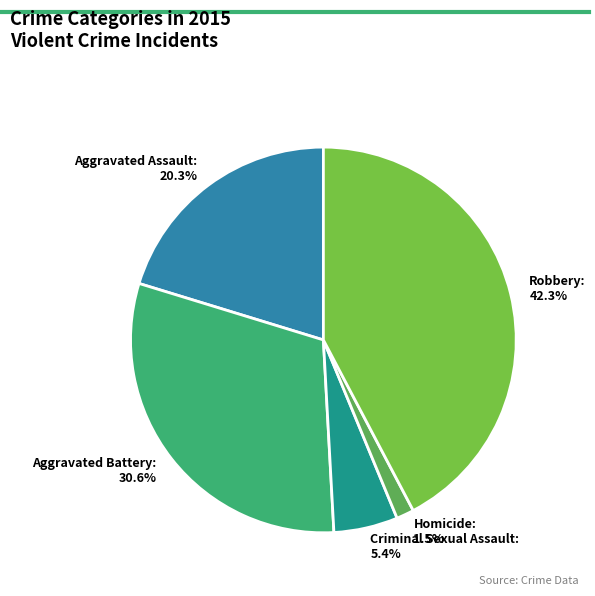

What is the largest slice in the pie chart?

Robbery